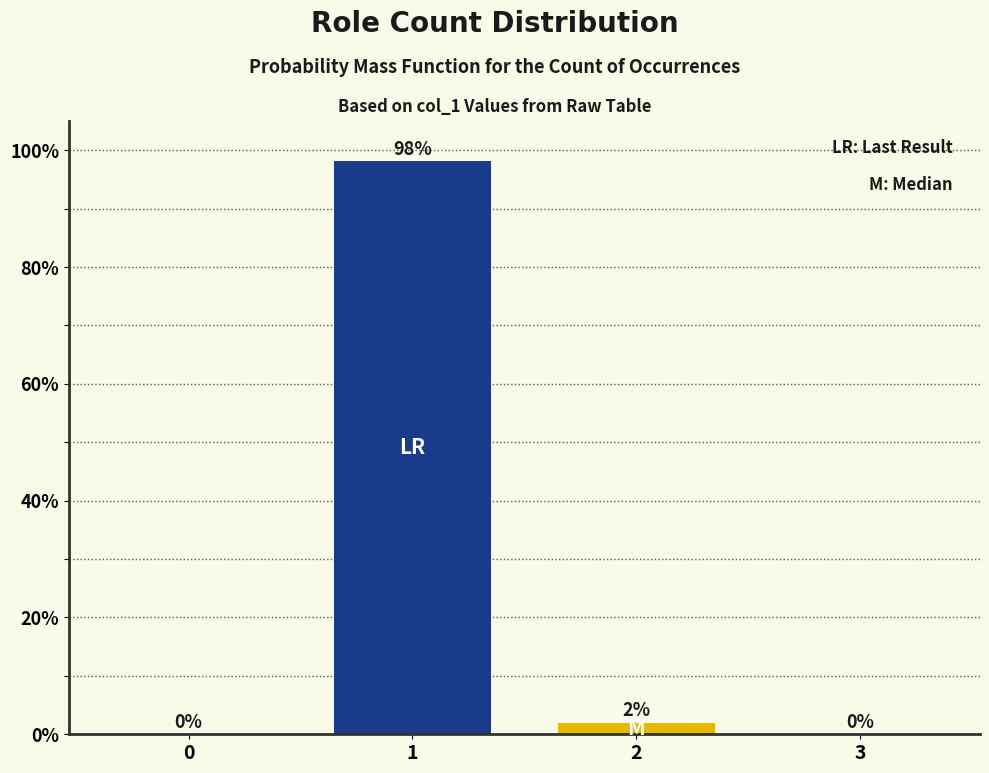

Is it true that the value at 0 is 53.6?

False